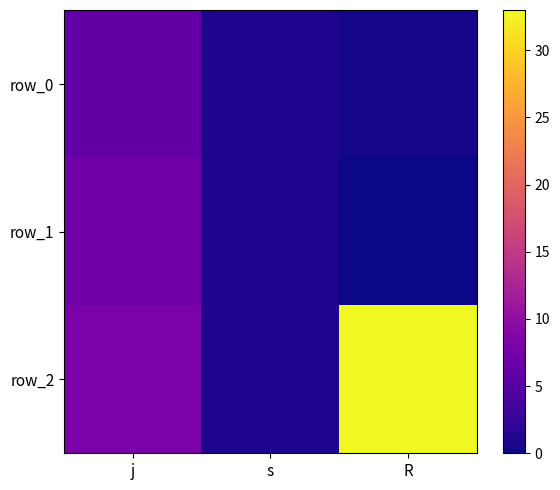

At which category does the chart reach its peak across all series?

R